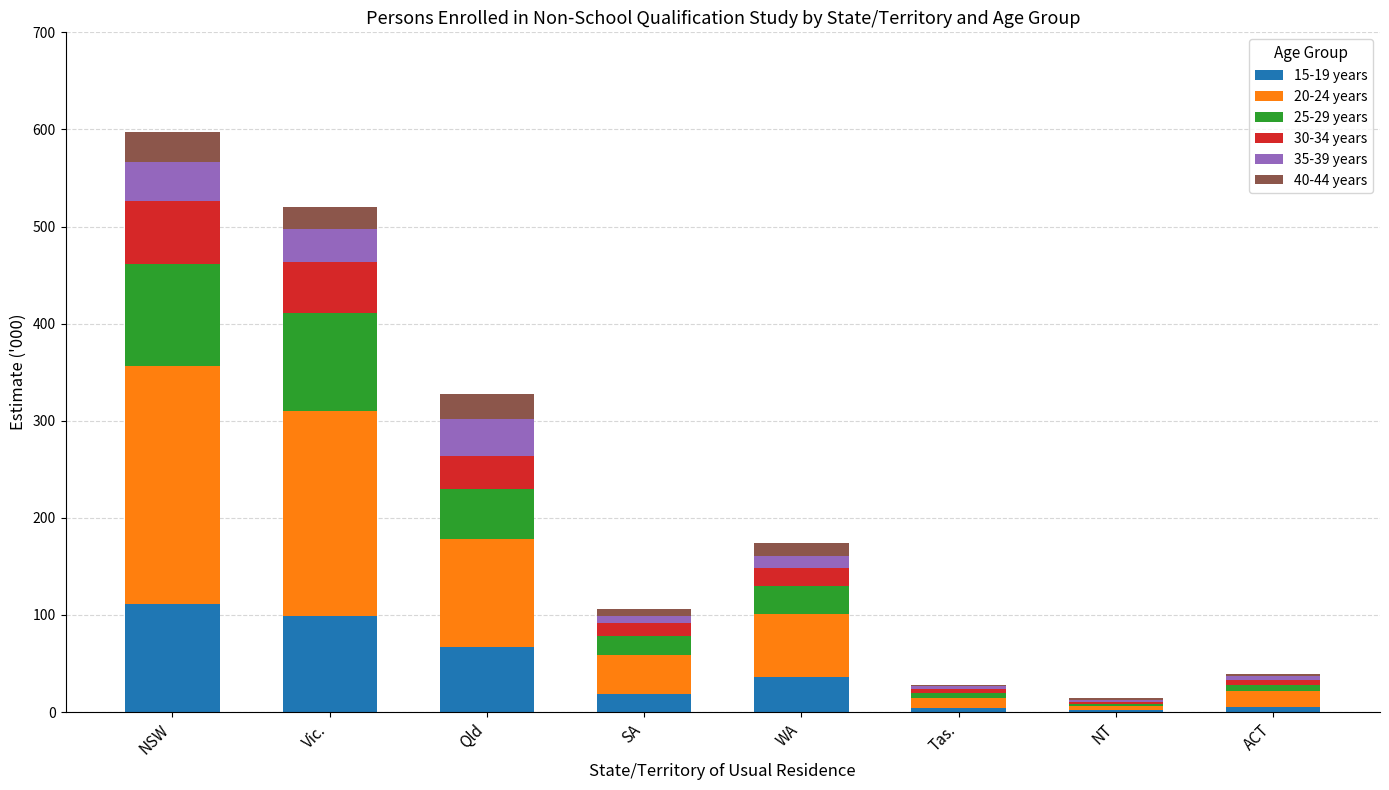

The 15-19 years series shows 67.3 at Qld. True or false?

True